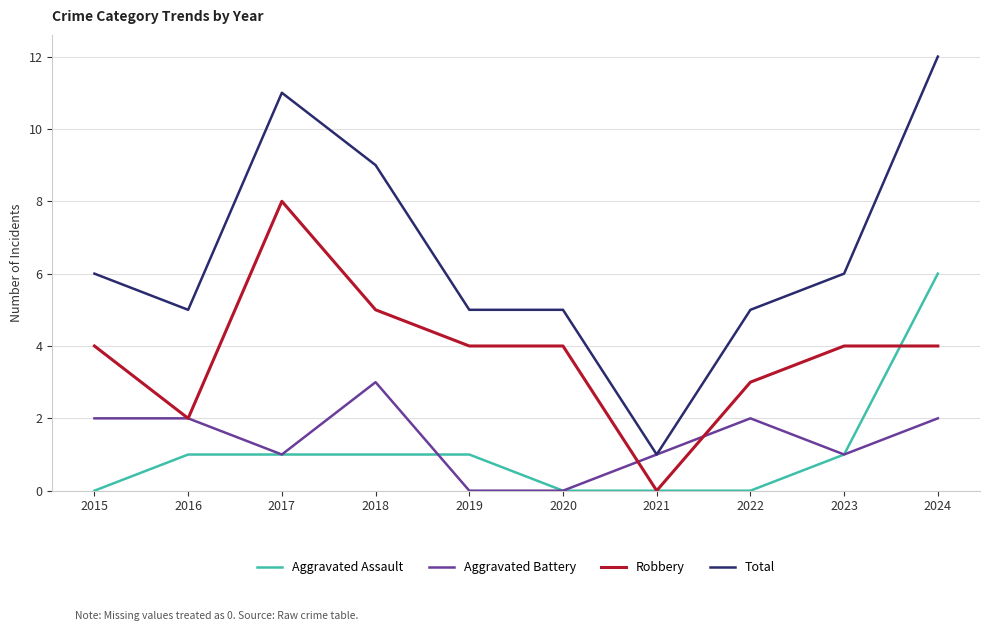

What is the total value across all series at 2019?

10